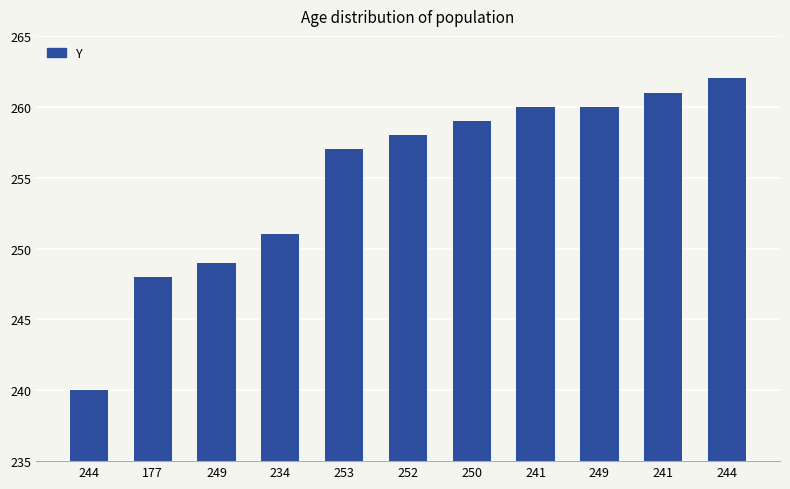

Reading left to right, list all the values displayed in this chart.

244=240	177=248	249=249	234=251	253=257	252=258	250=259	241=260	249=260	241=261	244=262